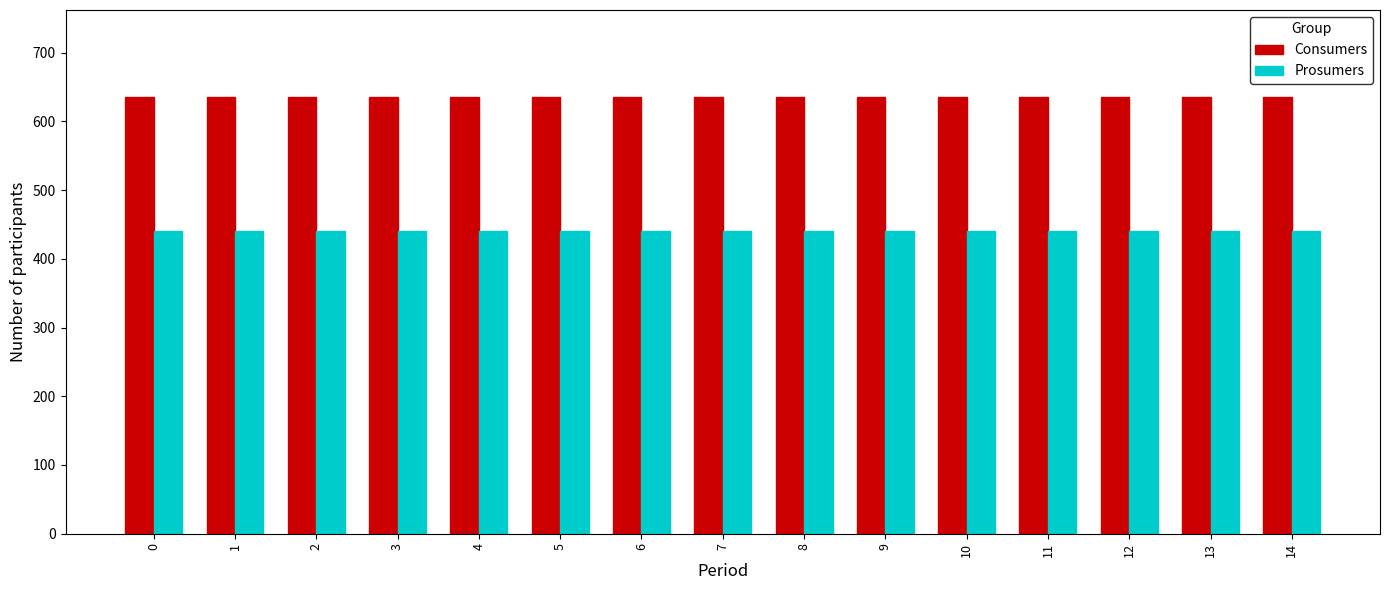

The Consumers series shows 635 at 7. True or false?

True